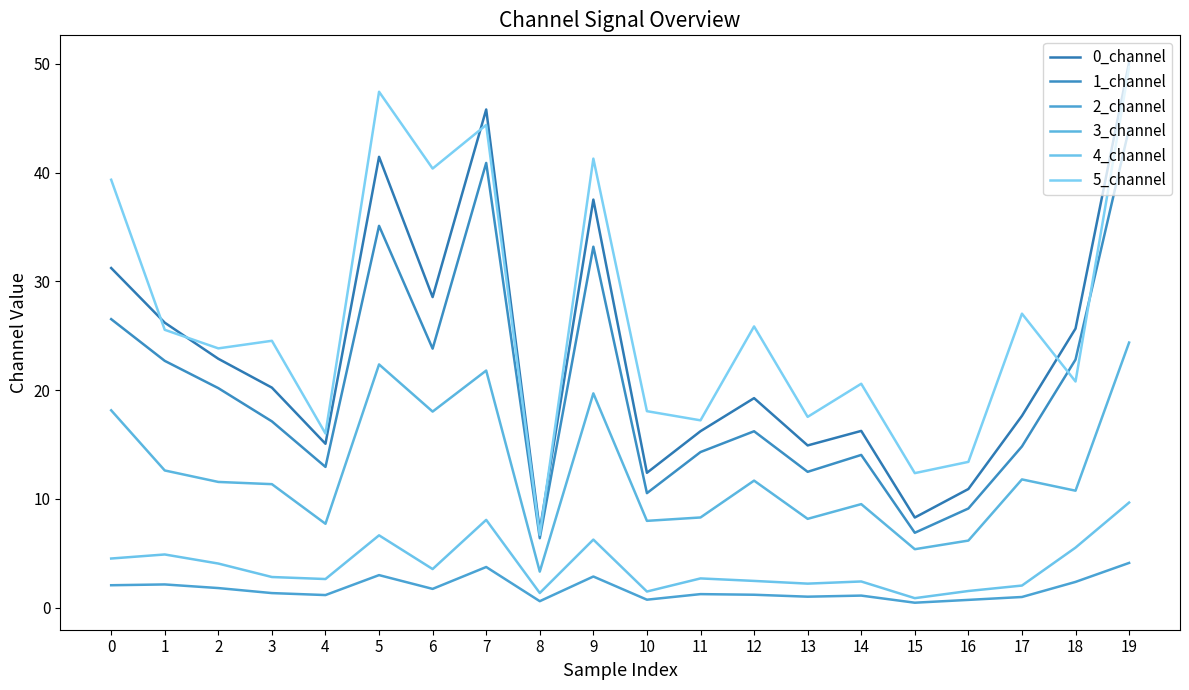

In 5_channel, how many points are lower than both neighbors (excluding endpoints)?

8